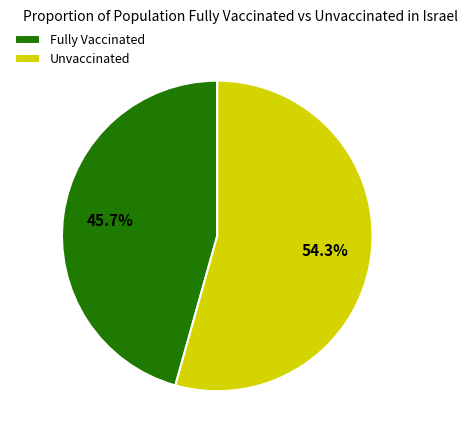

What is the ratio of the value at Fully Vaccinated to the value at Unvaccinated?

0.8